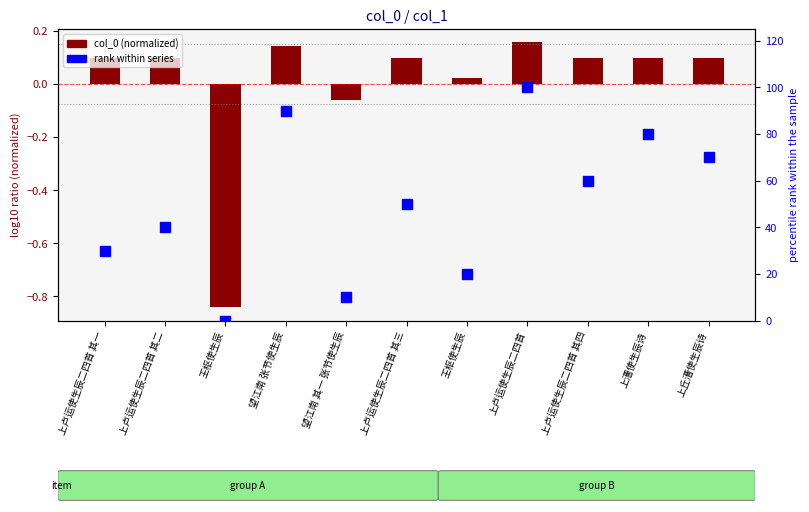

Which series has the largest Y range (max minus min)?

rank within series